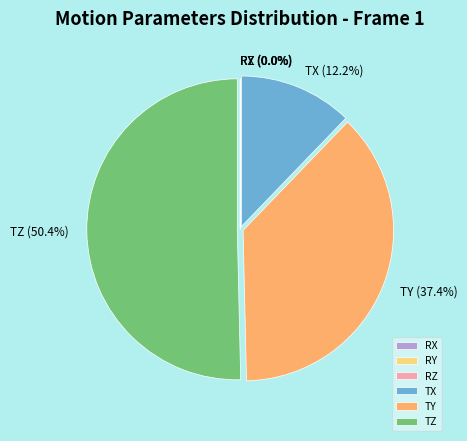

To the nearest percent, what percentage of the pie is TY?

37%